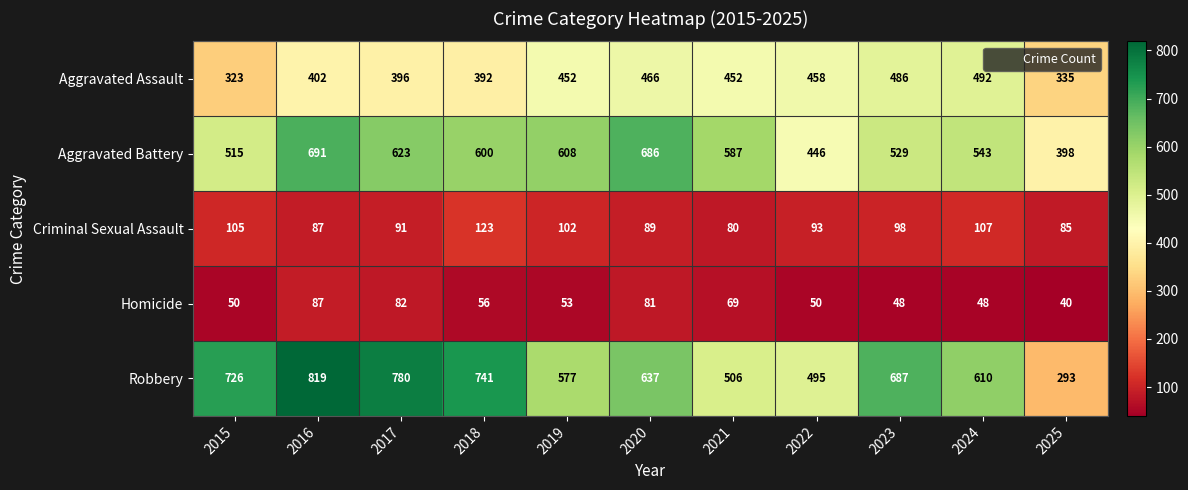

Which series has the widest spread of values?

Robbery